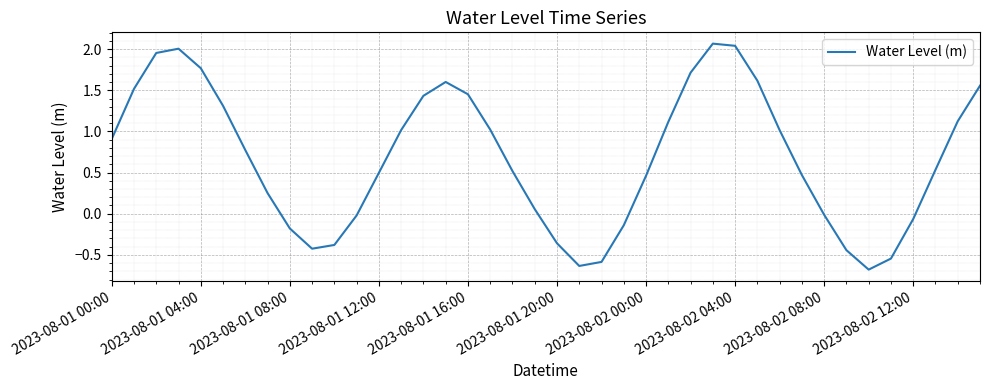

What is the minimum value shown in the chart?

-0.7